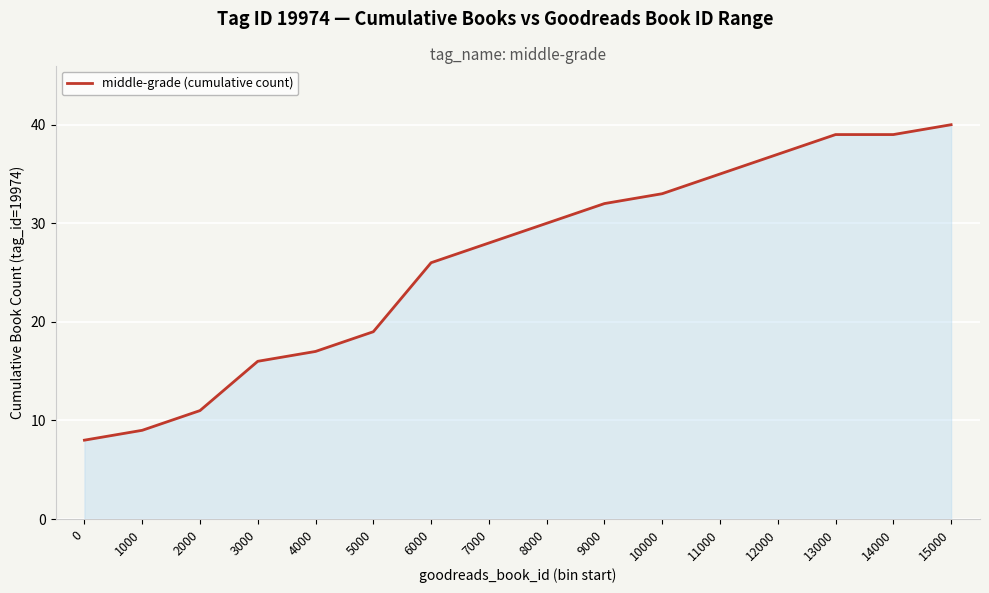

Does the chart have visible grid lines?

Yes